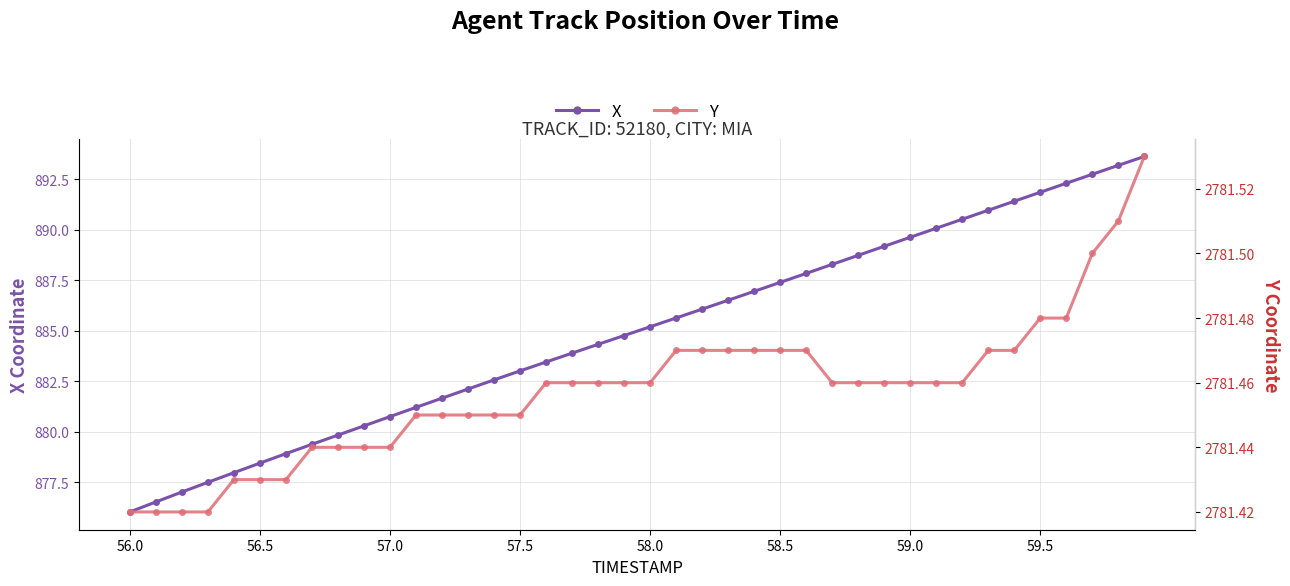

True or false: X has a value of 891.9 at 59.5.

True